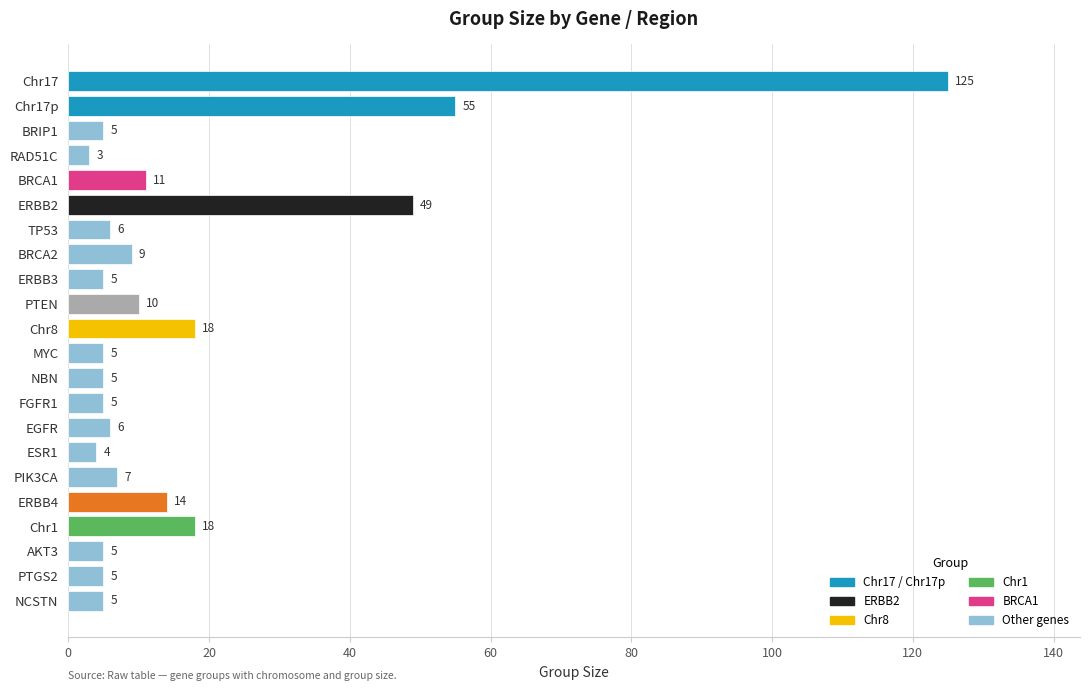

Approximately how many times larger is the value at Chr8 compared to Chr17p?

0.3